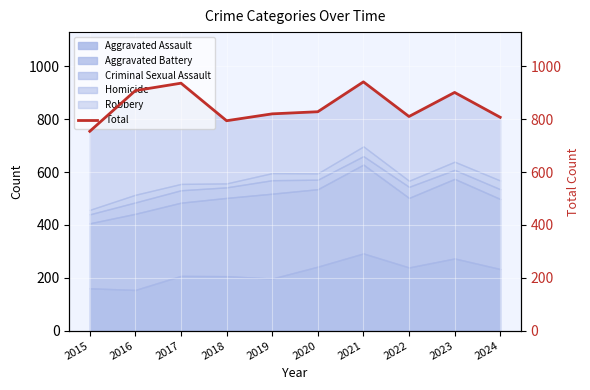

What is the value of the 4th point from the left?

794